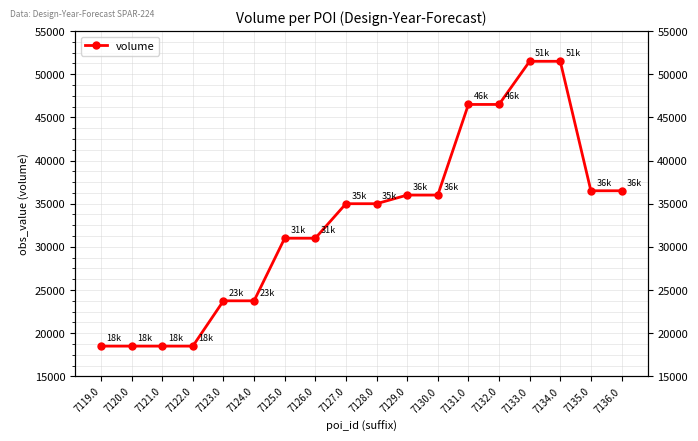

What is the sum of the values at 7130.0 and 7136.0?

72500